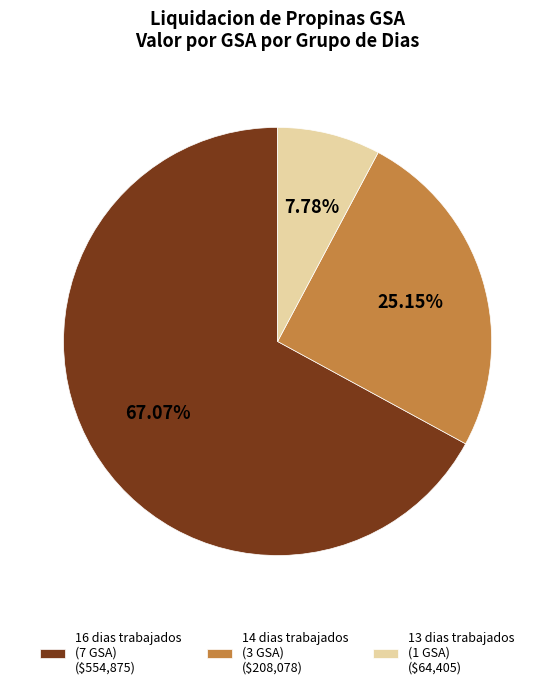

Does 14 dias trabajados (3 GSA) ($208,078) account for over 50% of the chart?

No